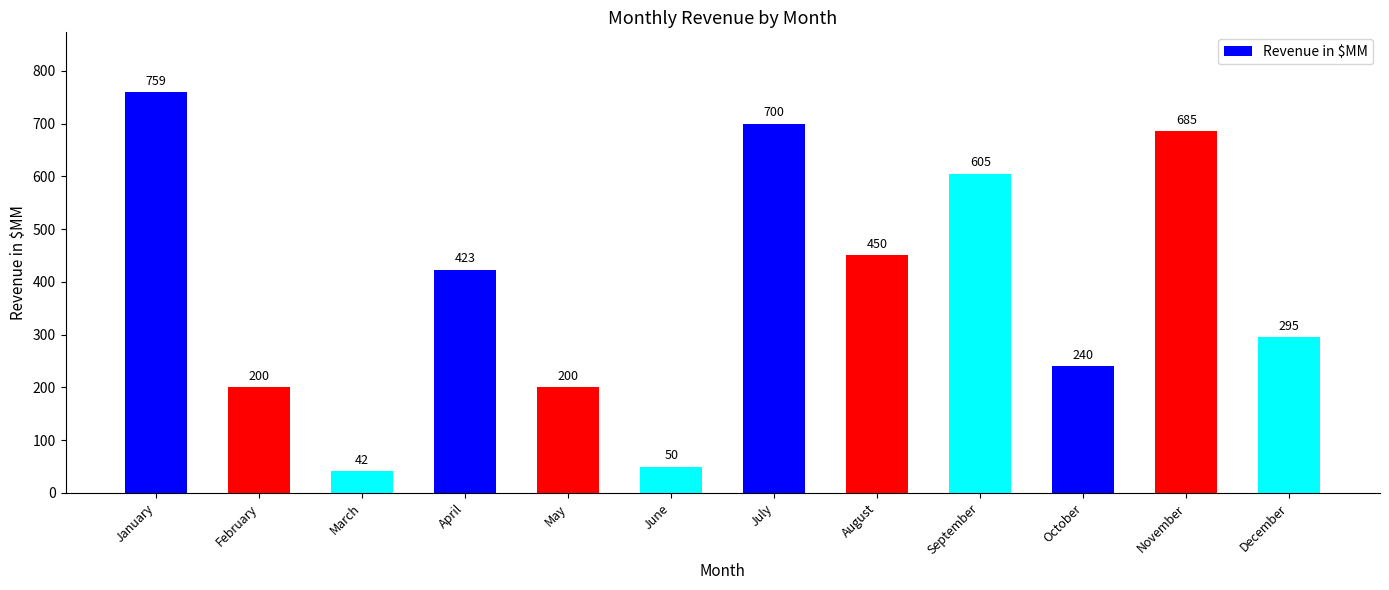

What is the value of the 6th bar from the left?

50